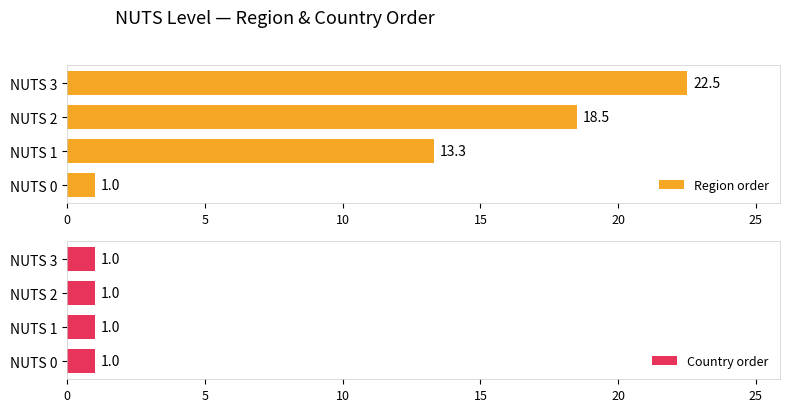

Which series has the largest total across all categories?

Region order